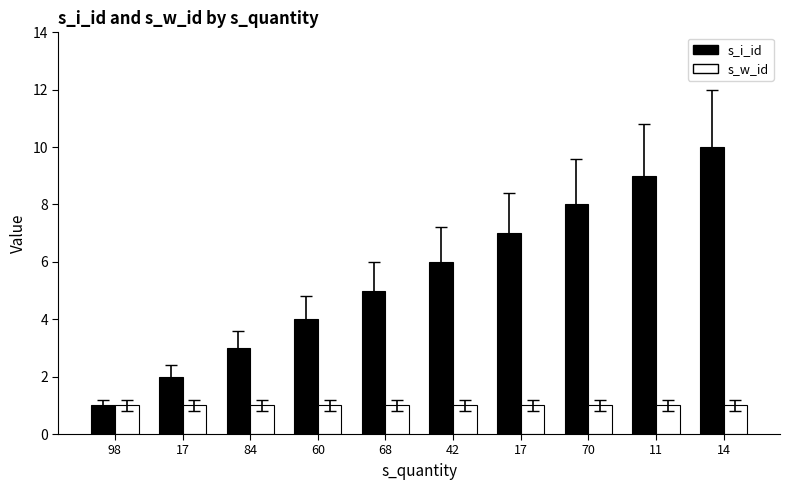

At how many categories does at least one series exceed 4?

6